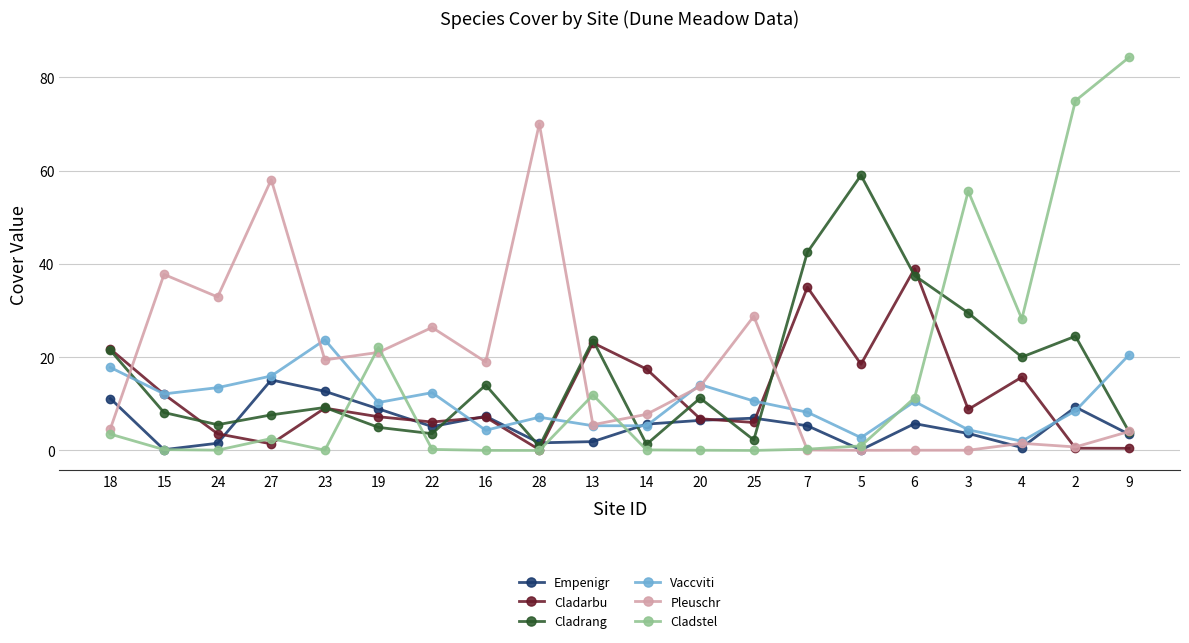

What is the sum of all Cladarbu values?

239.8